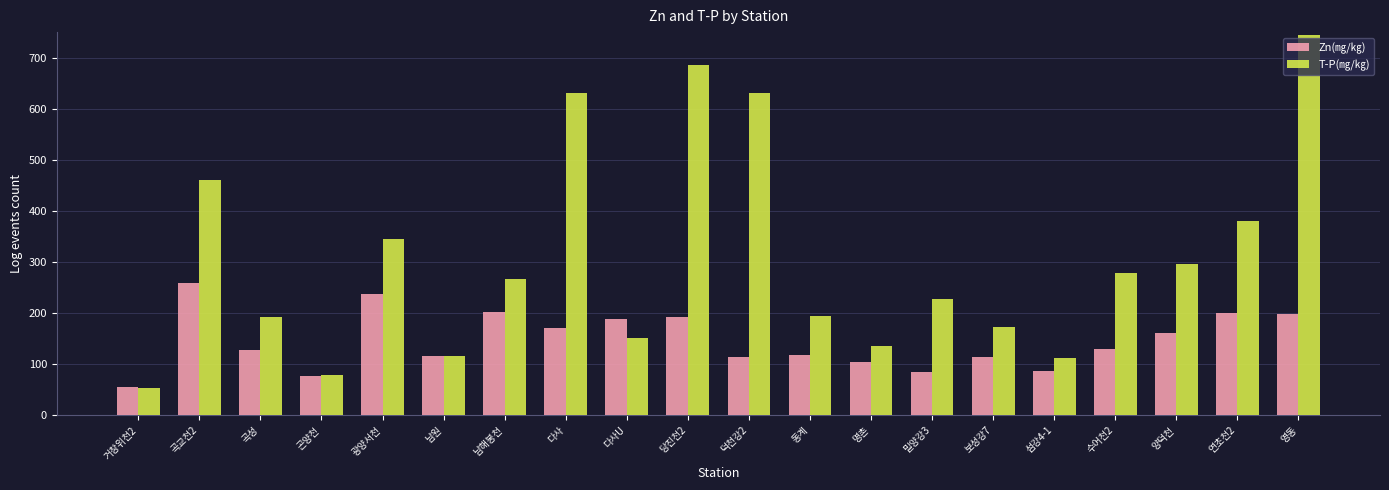

The Zn(㎎/㎏) series shows 117.0 at 남원. True or false?

True